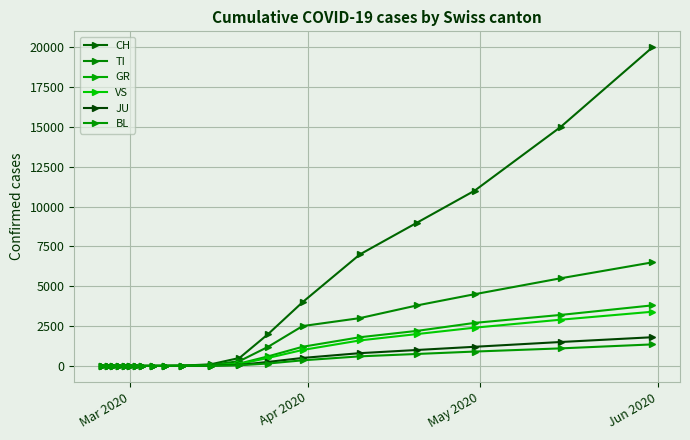

True or false: TI has more than 2 interior local peaks.

False